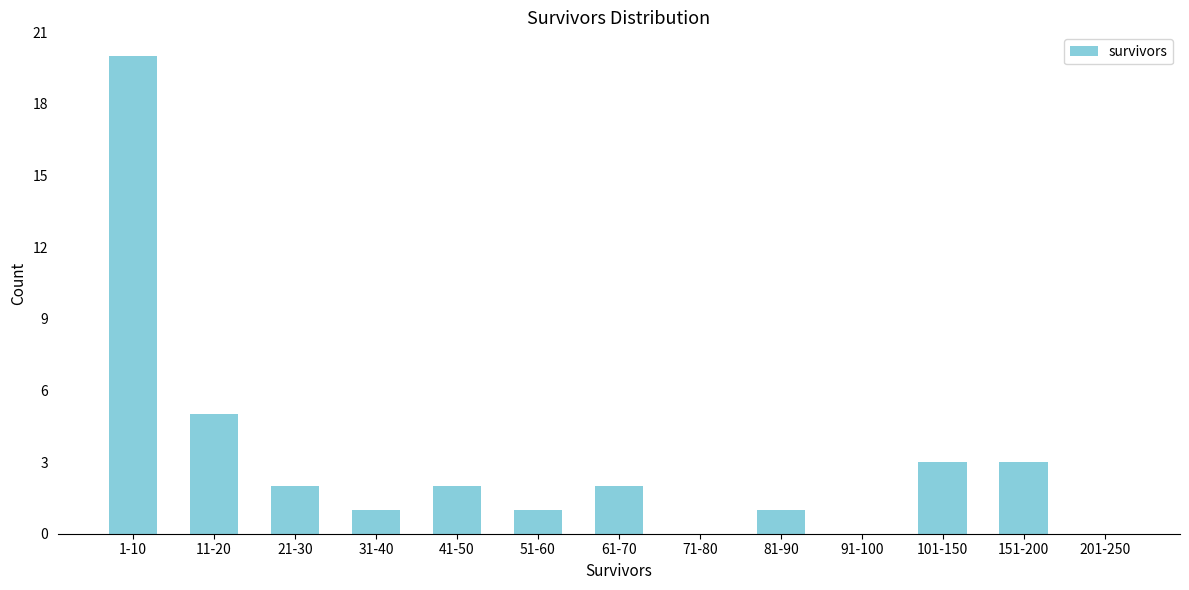

Reading left to right, what are all the values shown in this chart?

1-10=20	11-20=5	21-30=2	31-40=1	41-50=2	51-60=1	61-70=2	71-80=0	81-90=1	91-100=0	101-150=3	151-200=3	201-250=0